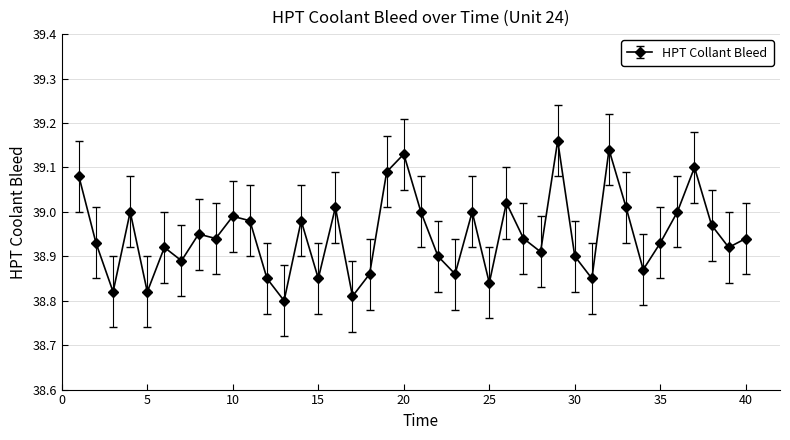

What is the difference between the second highest and second lowest values?

0.3